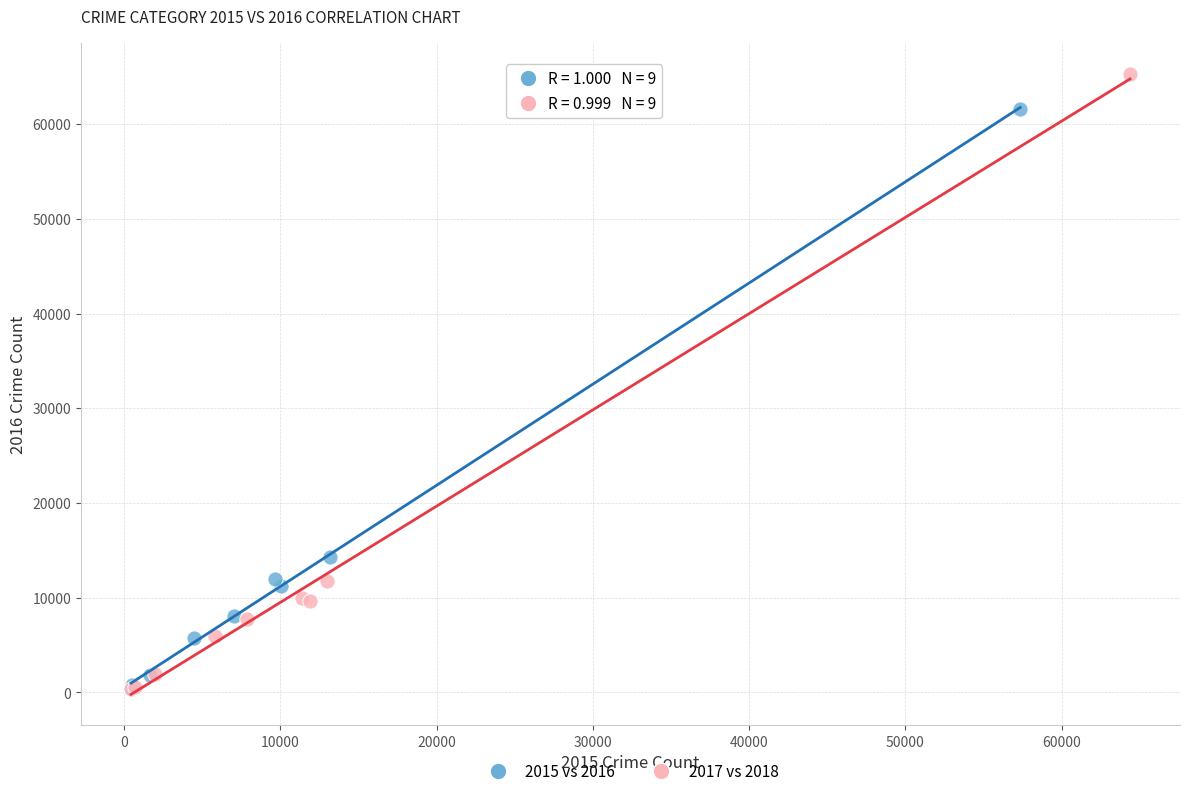

What are all the series names shown in the legend?

2015 vs 2016, 2017 vs 2018